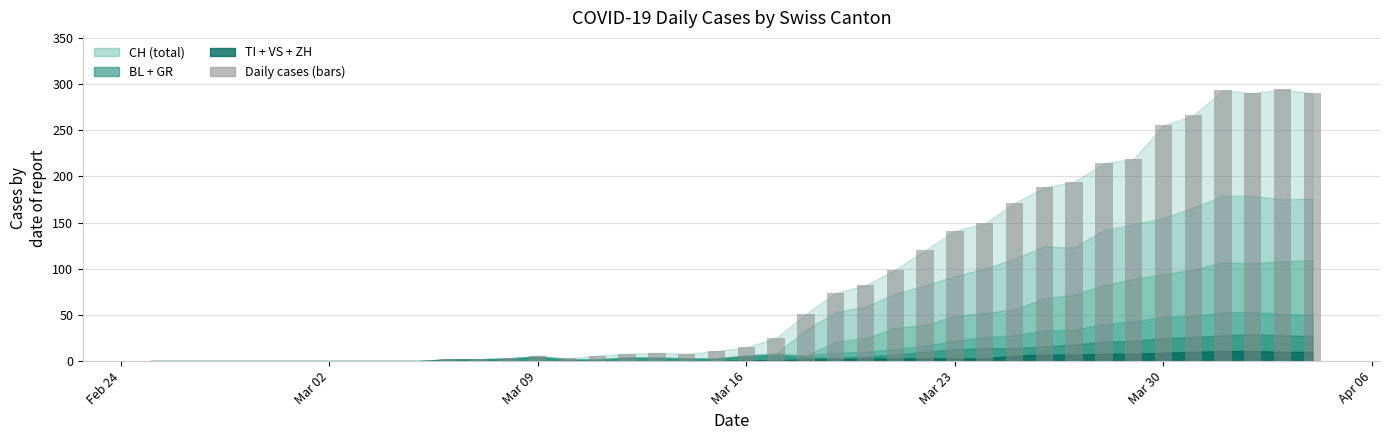

What is the sum of all values?

3488